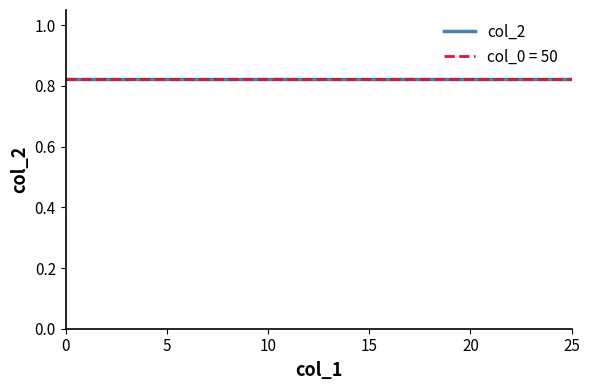

Which has a higher value, 1 or 0?

1